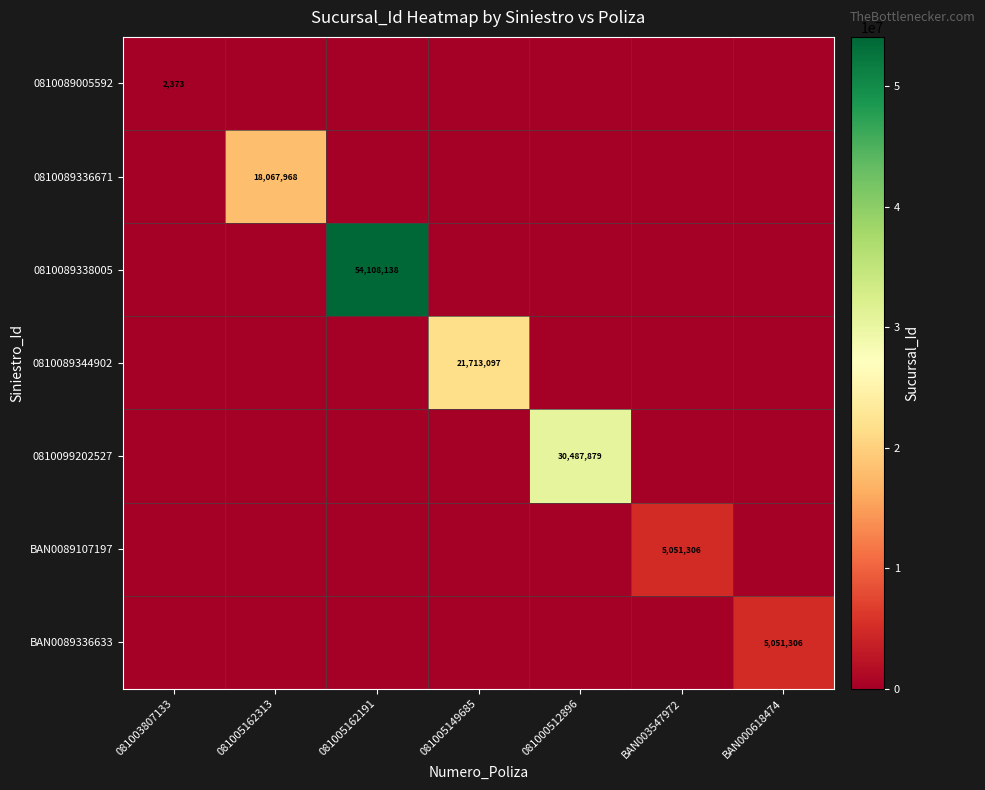

The BAN0089107197 series shows 8524291 at BAN003547972. True or false?

False